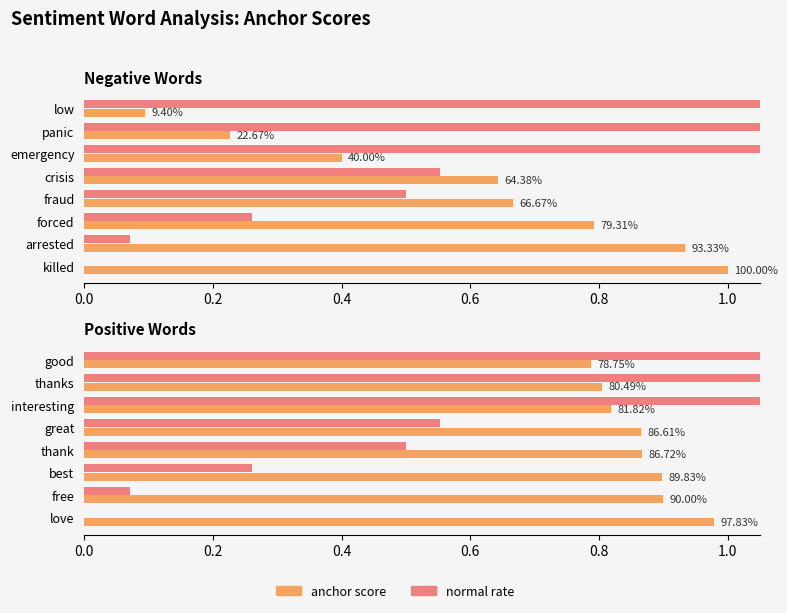

The normal rate (positive-ref) series shows 0.5 at thank. True or false?

True